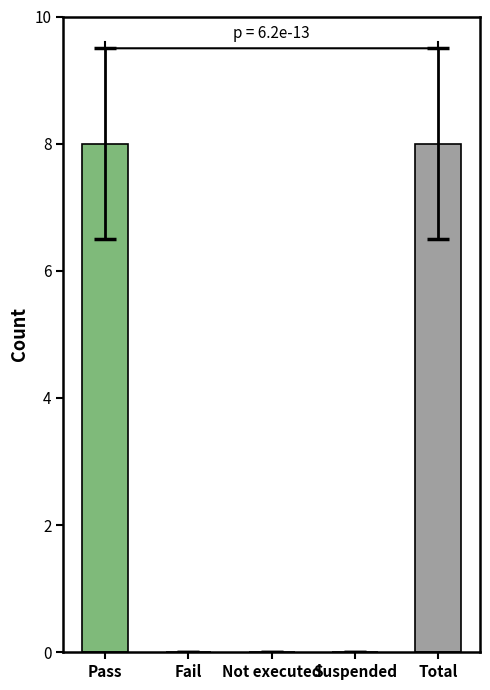

Are the bars grouped side by side (vs. stacked)?

No